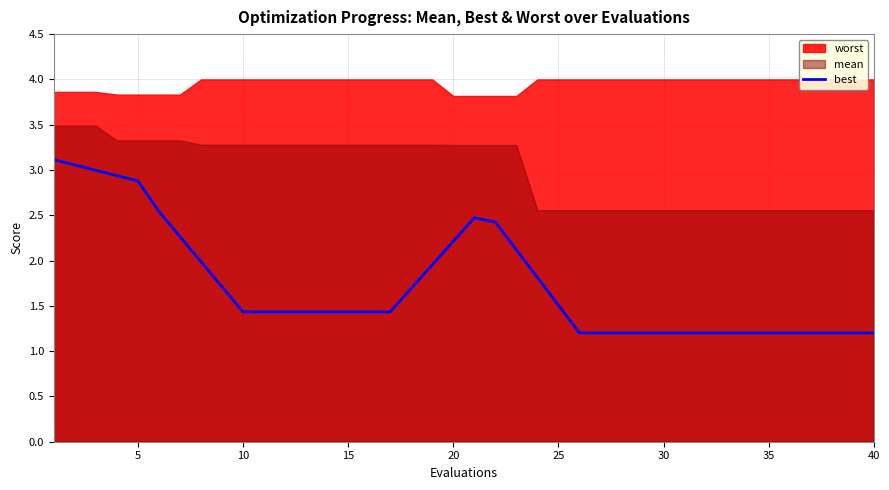

How many lines are shown in the chart?

1